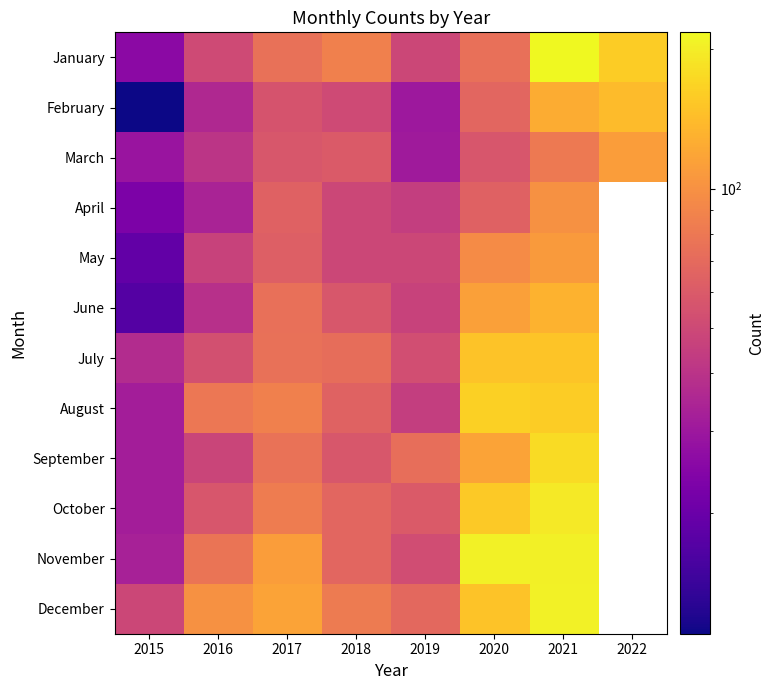

How many positive values does the October series have?

7